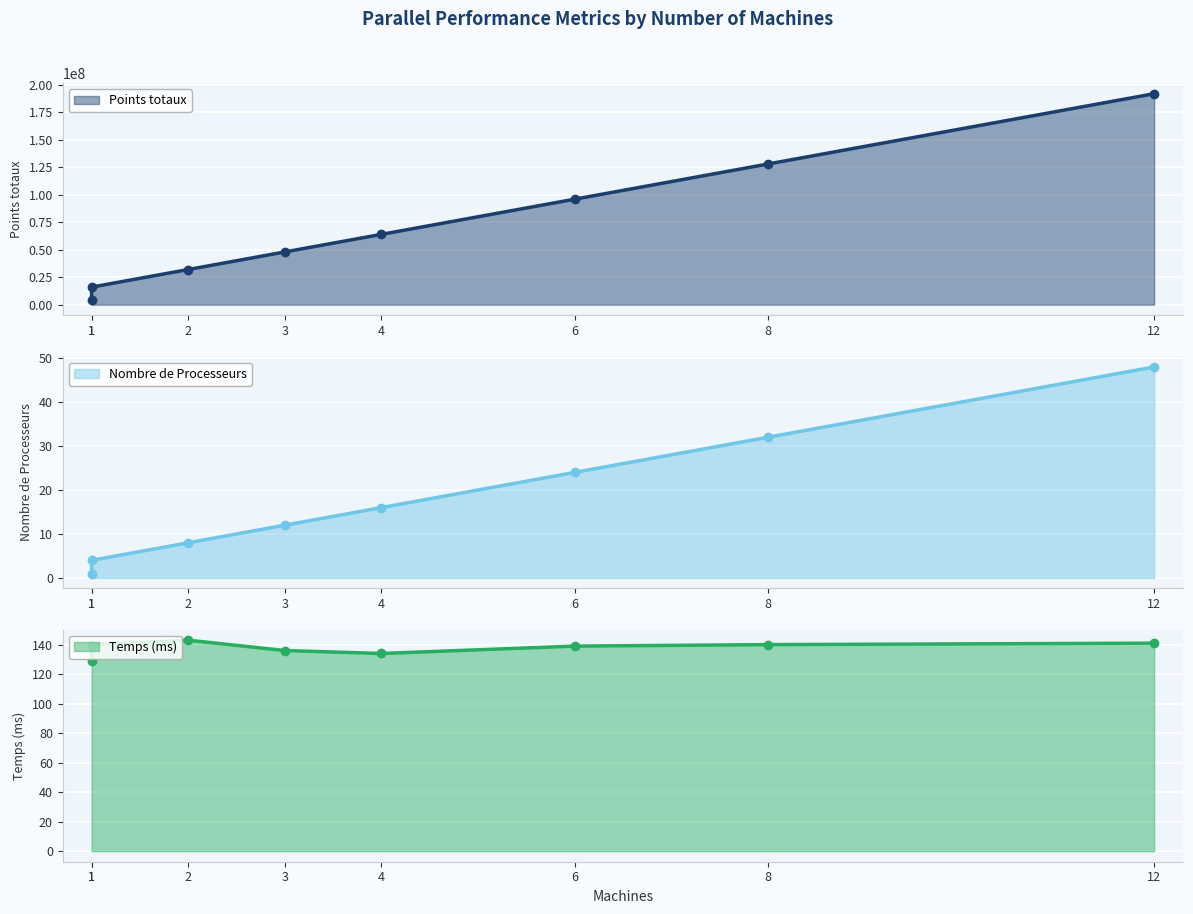

True or false: Temps (ms) and Nombre de Processeurs intersect in this chart.

False